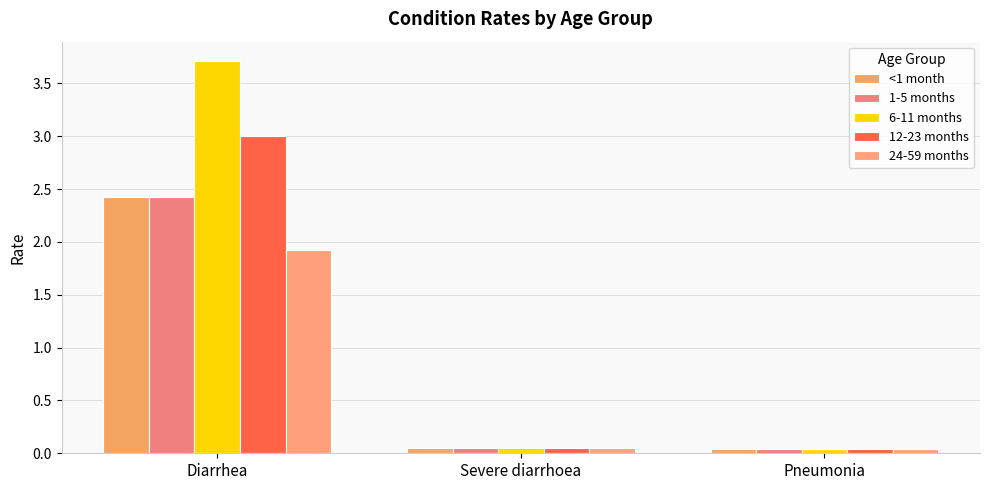

What are all the series names shown in the legend?

<1 month, 1-5 months, 6-11 months, 12-23 months, 24-59 months